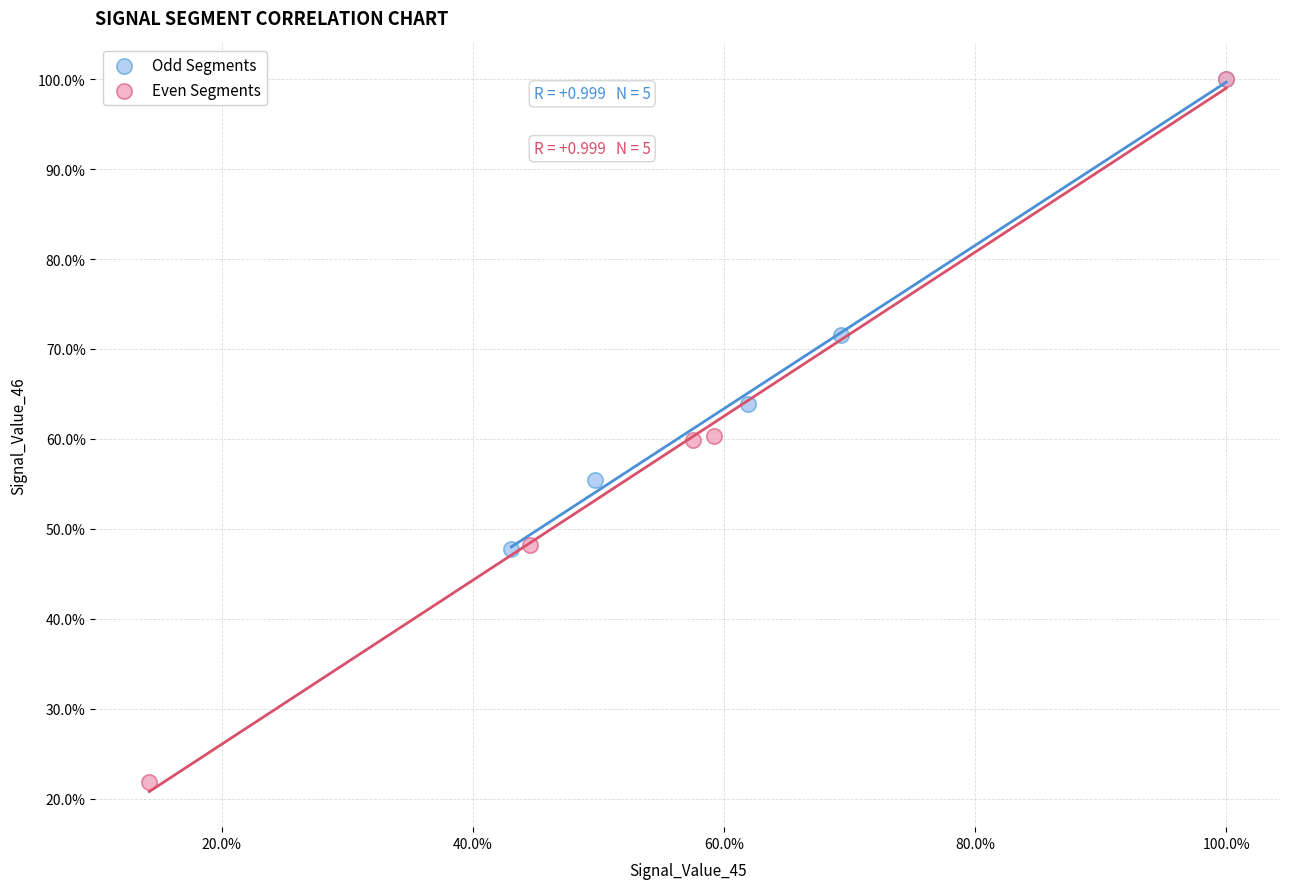

What are all the series names shown in the legend?

Odd Segments, Even Segments